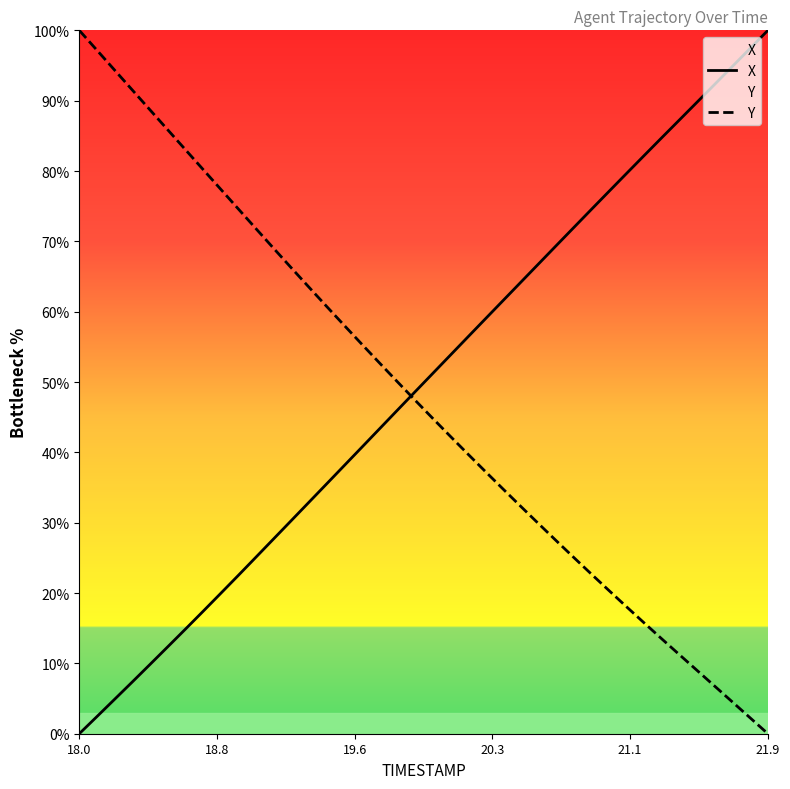

True or false: Y and X cross at least once.

True